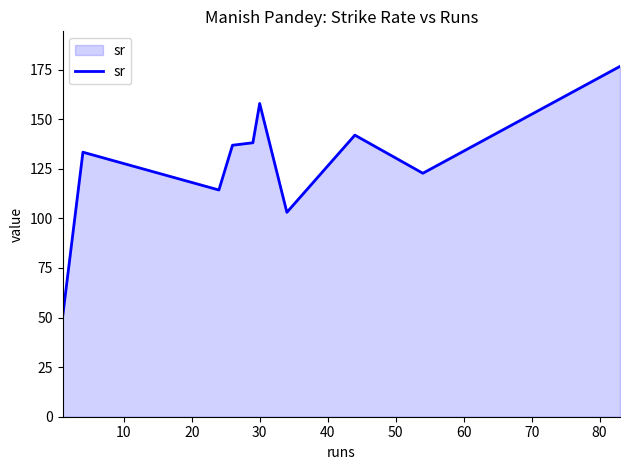

What is the maximum value shown in the chart?

176.6